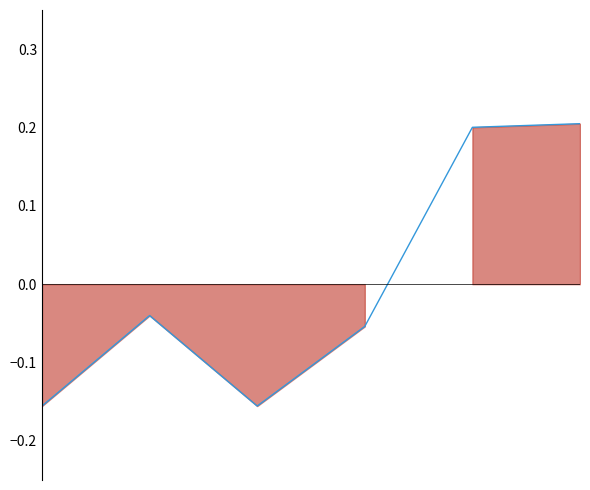

Which label corresponds to the largest value in the chart?

5